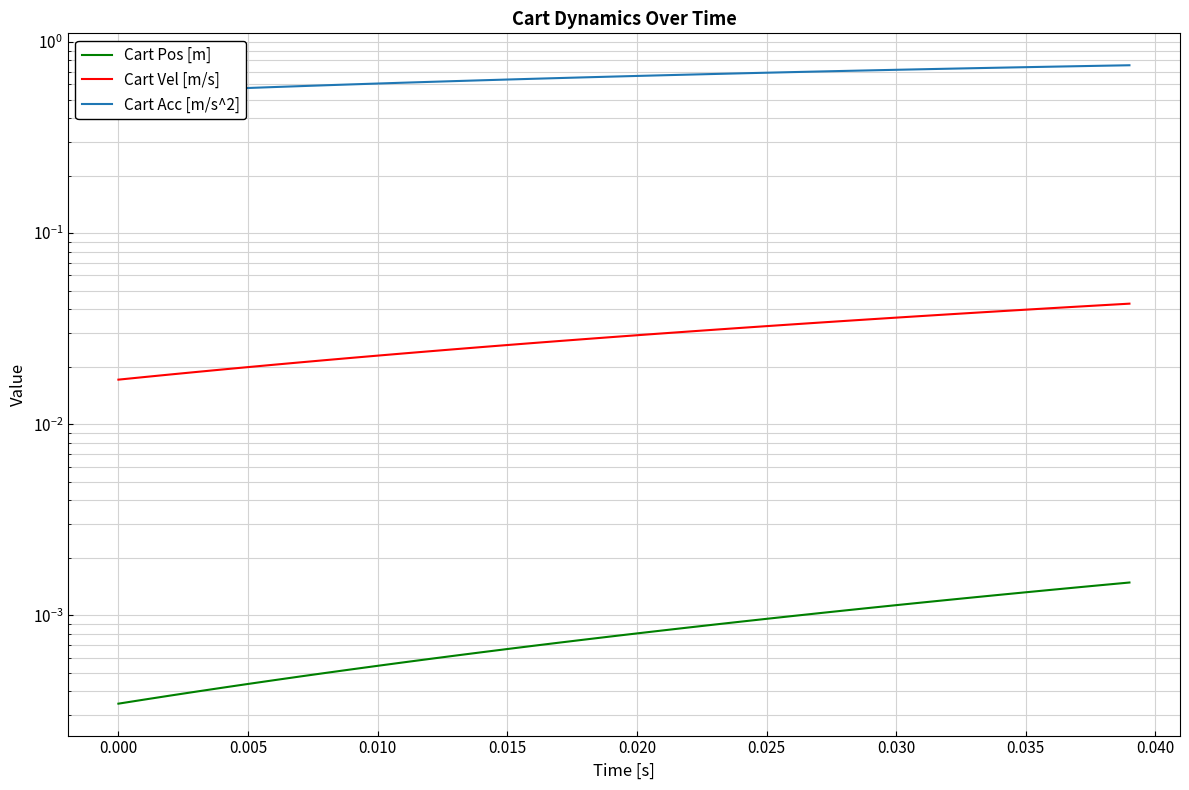

How many distinct data groups are displayed?

3